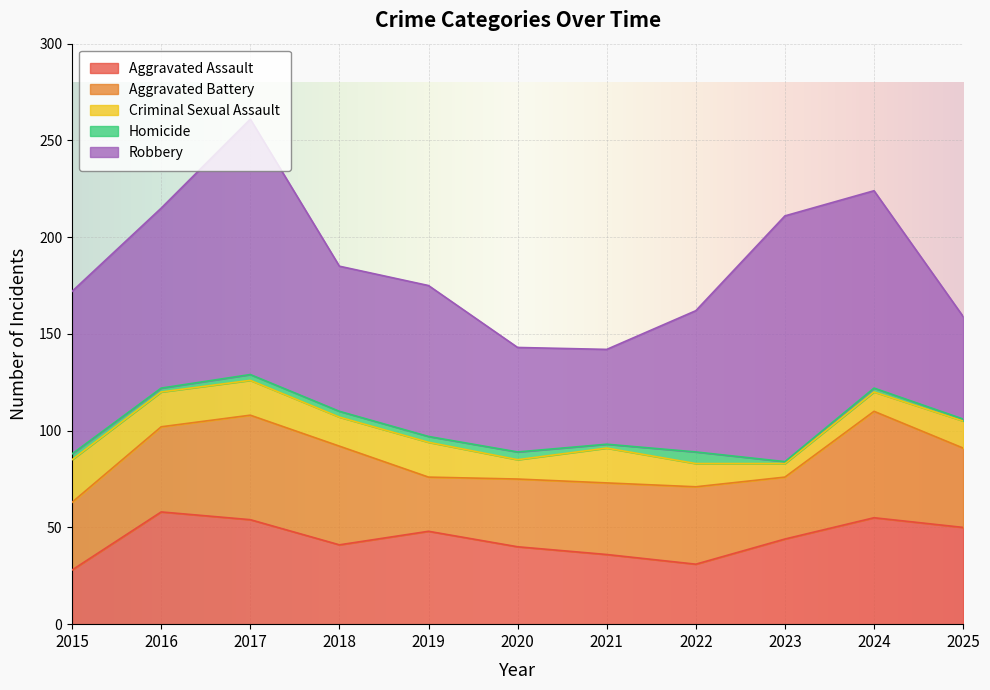

List the series in order of their peak value, highest first.

Robbery, Aggravated Assault, Aggravated Battery, Criminal Sexual Assault, Homicide